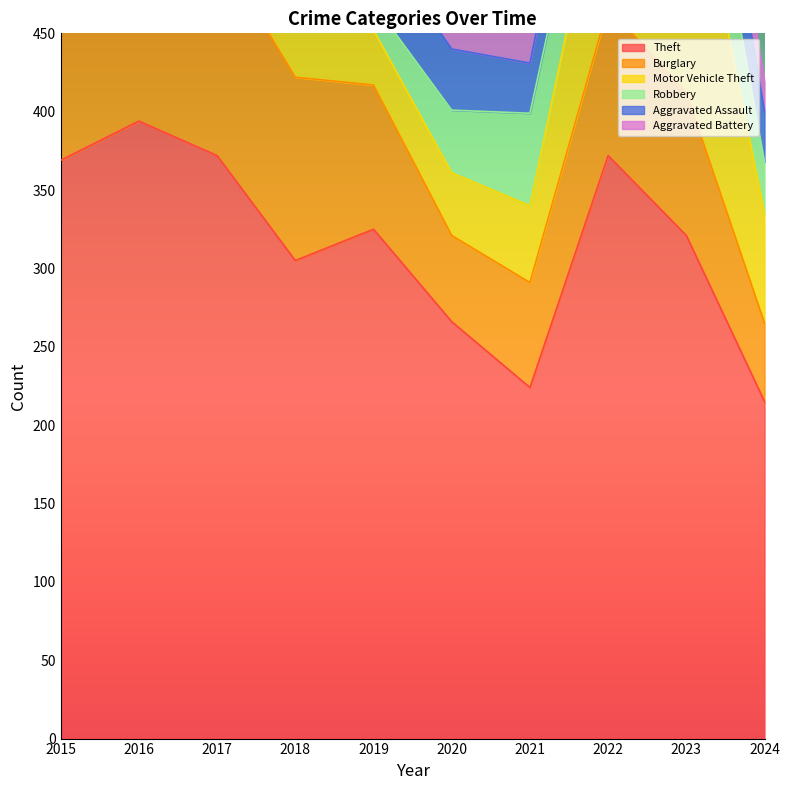

How many data points in Theft are less than 325?

5